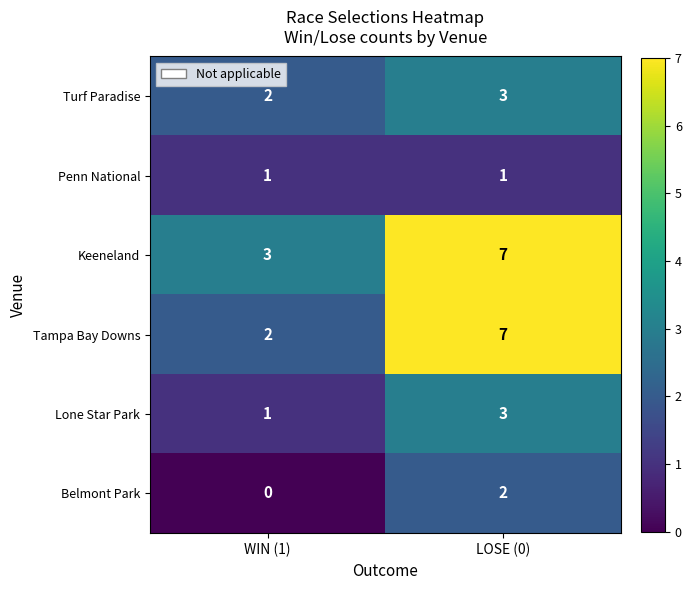

What is the sum of all Lone Star Park values?

4